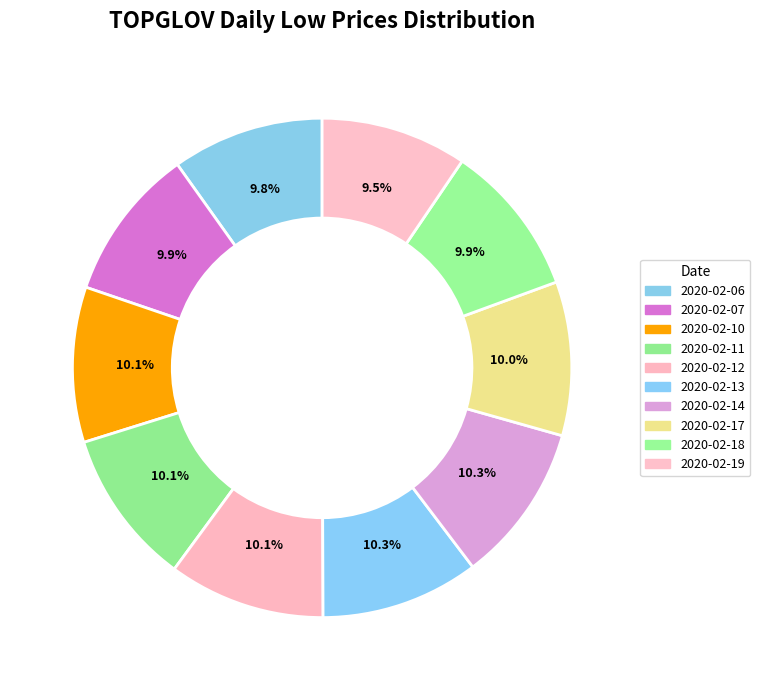

How many segments does this pie chart have?

10